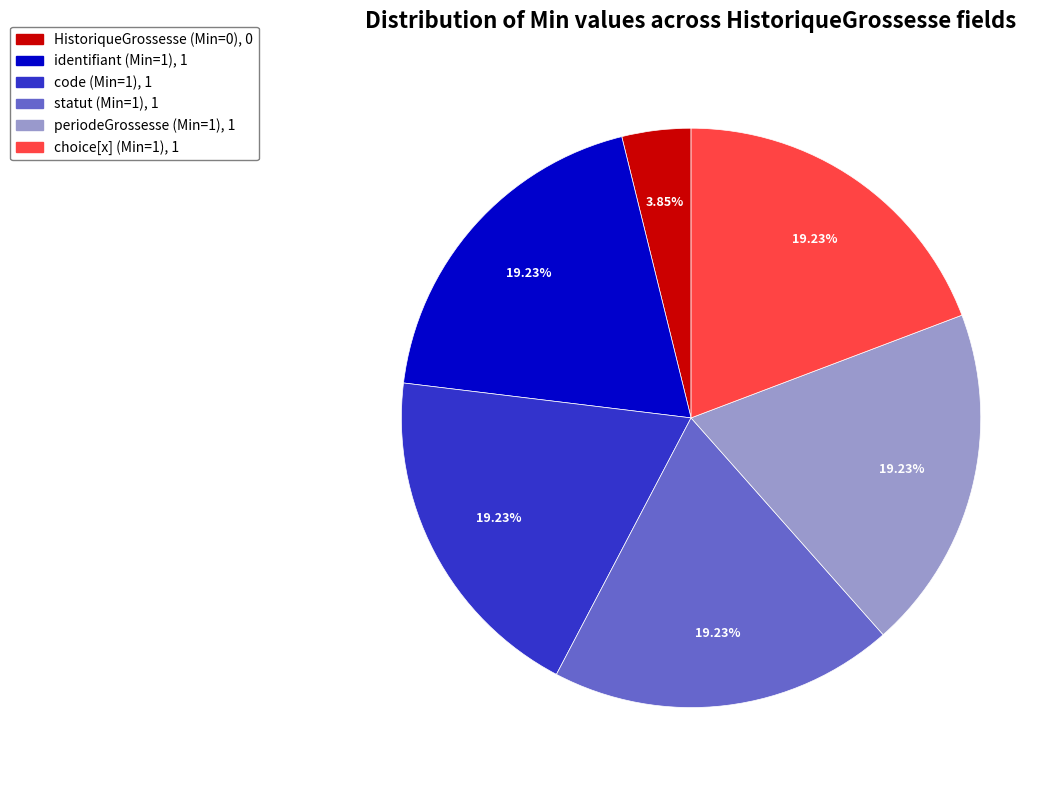

Is there any slice that represents more than half of the pie?

No